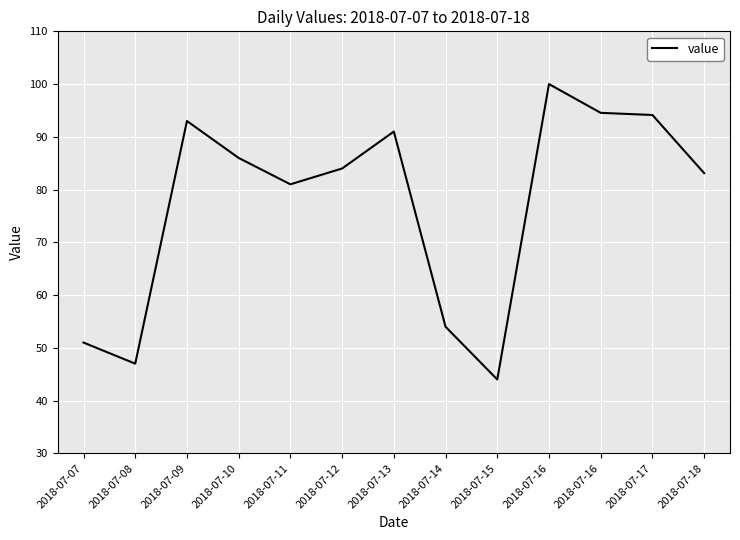

How many lines are shown in the chart?

1